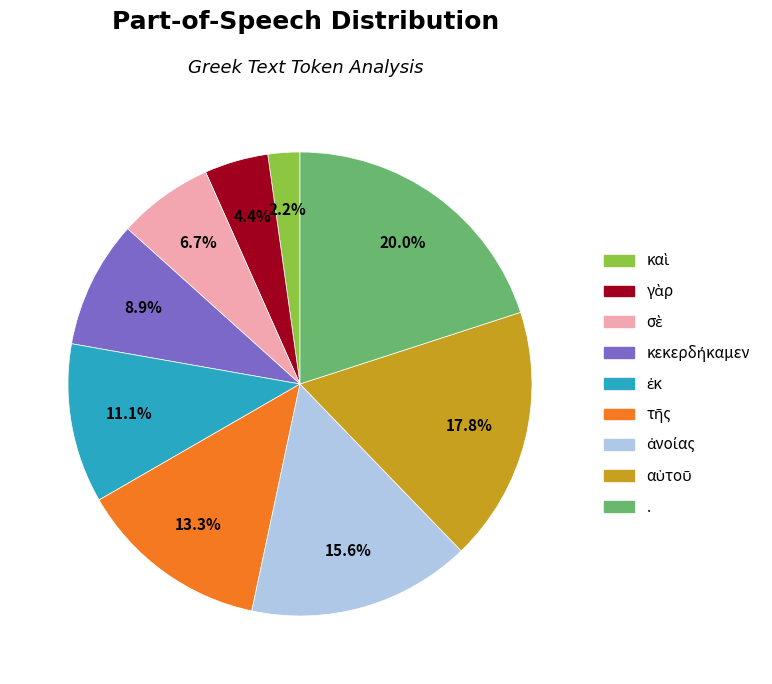

Is there any slice that represents more than half of the pie?

No